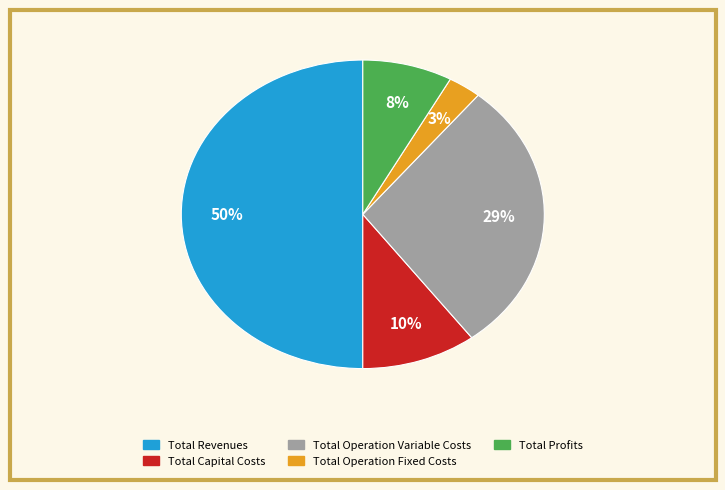

What is the ratio of the value at Total Operation Variable Costs to the value at Total Revenues?

0.6